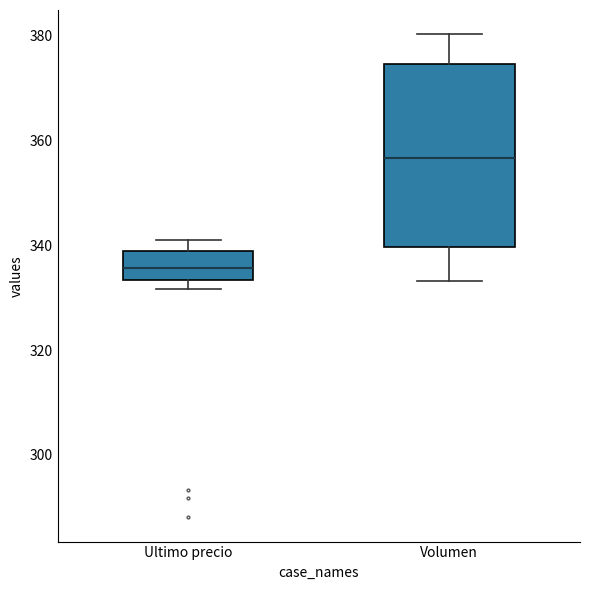

Comparing the boxes themselves (not the whiskers), which one is the tallest?

Volumen